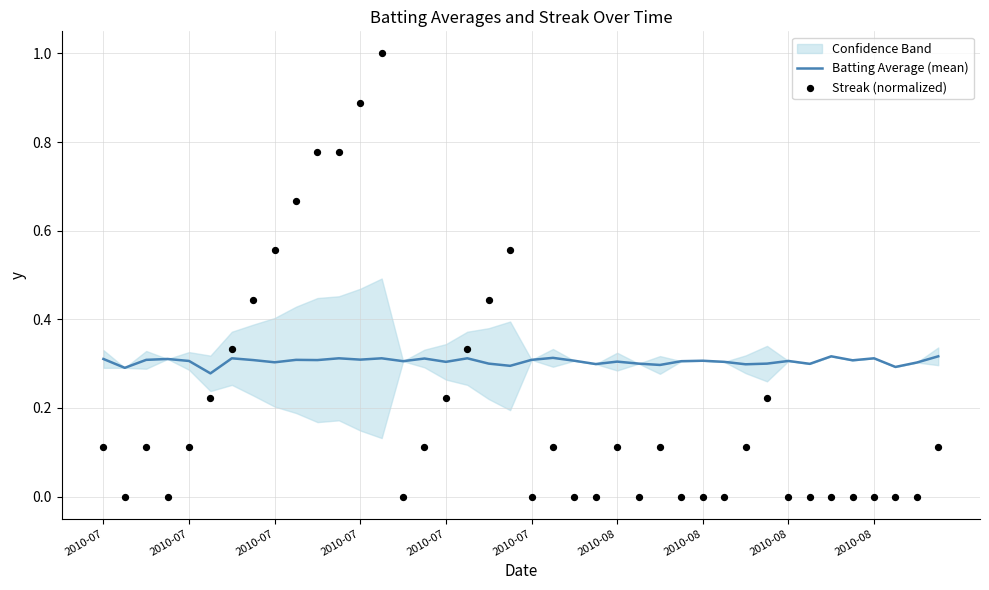

Which series contains the highest Y value?

Streak (normalized)